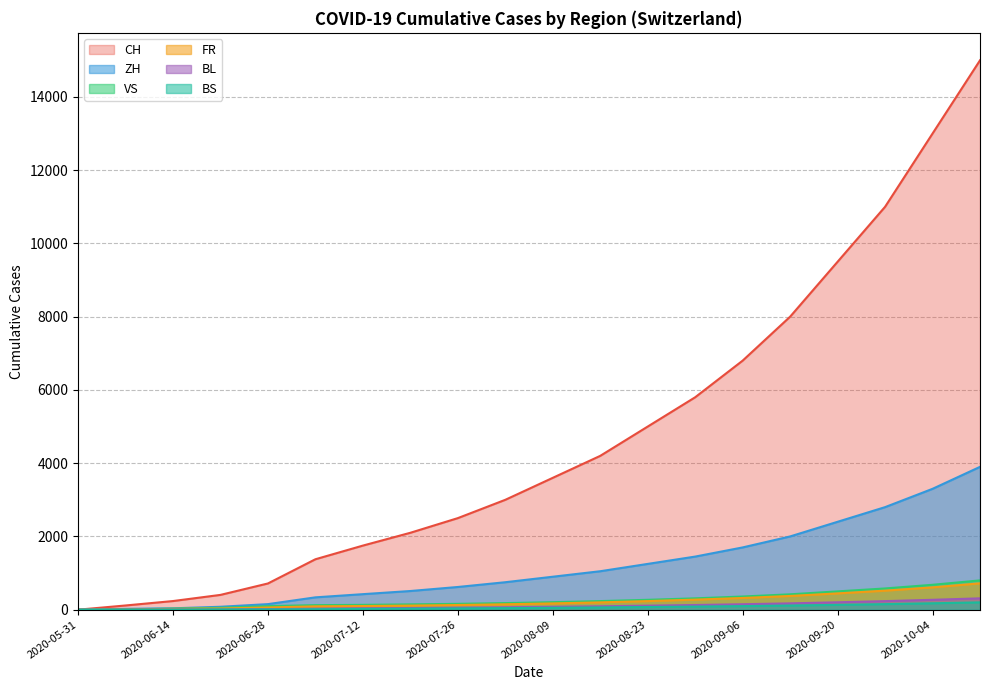

The value of CH at 2020-10-04 is 13000. True or false?

True